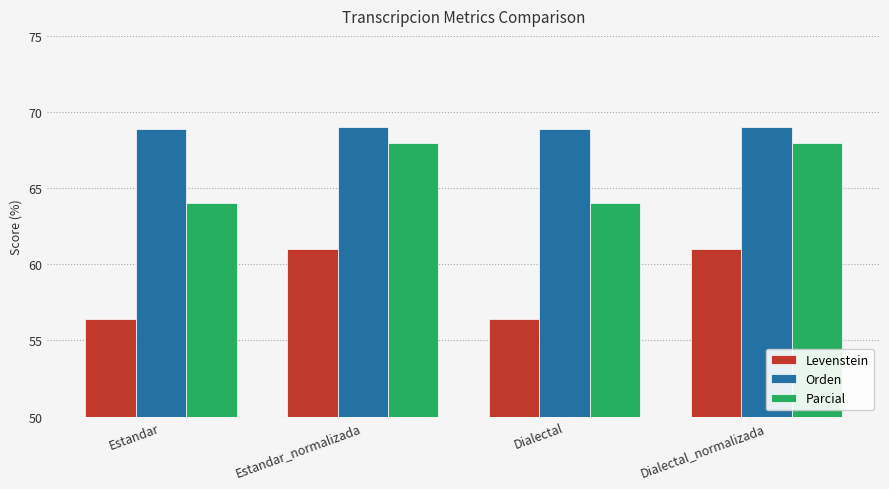

What position from the left is Estandar?

1